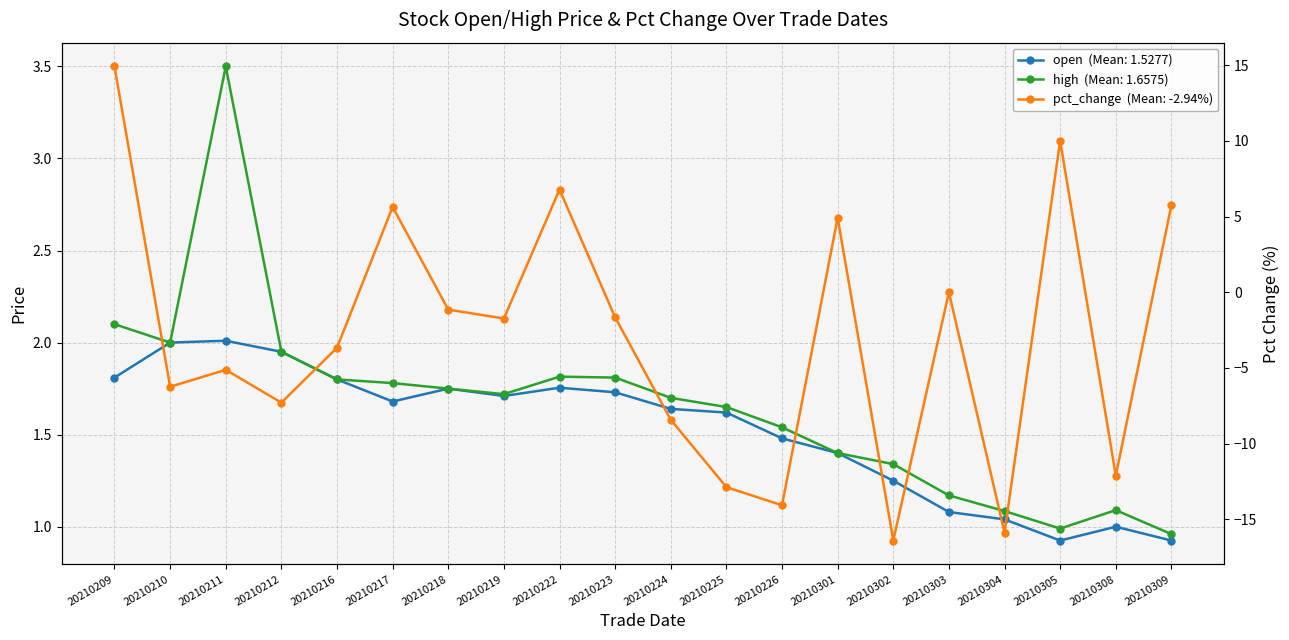

Where is open nearest to the value 1?

20210308